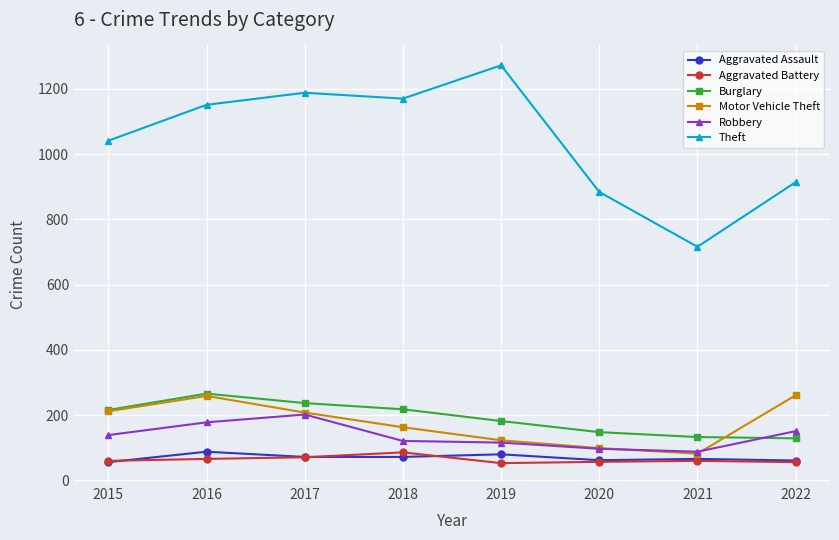

Is it true that Aggravated Assault equals 62 at 2020?

True